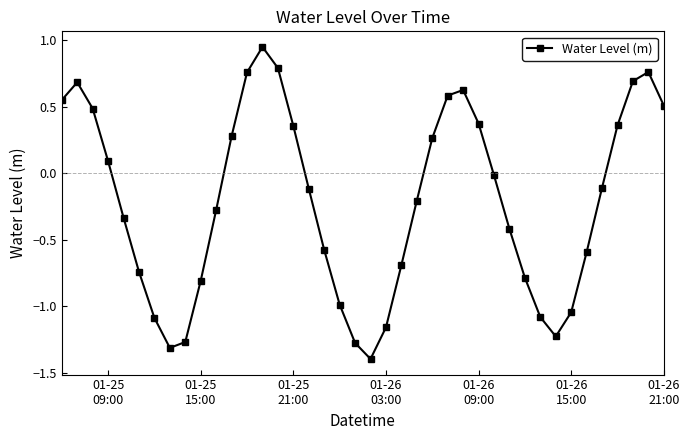

What is the value of the 21st point from the left?

-1.4